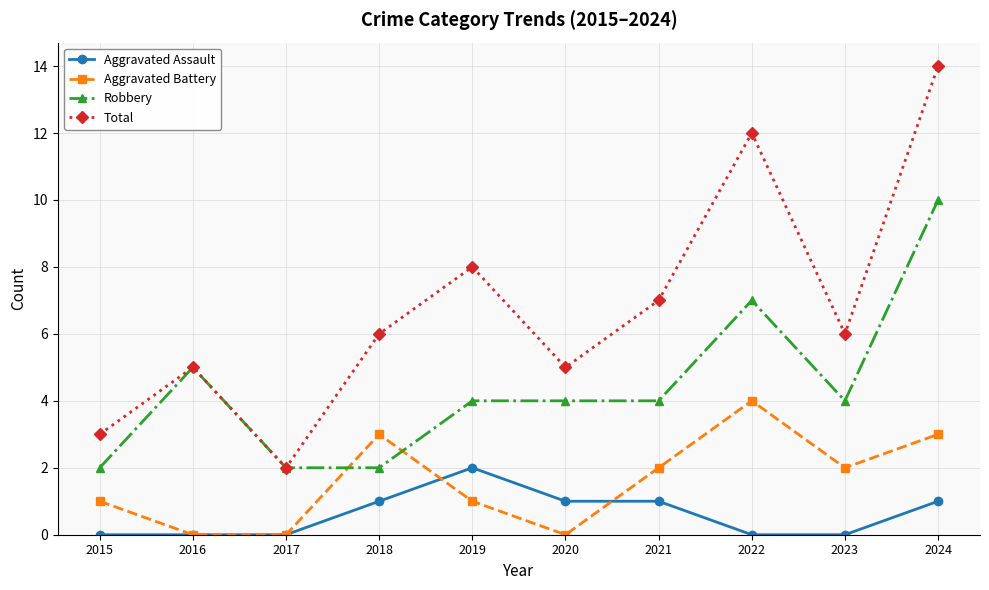

The value of Aggravated Battery at 2018 is 2. True or false?

False